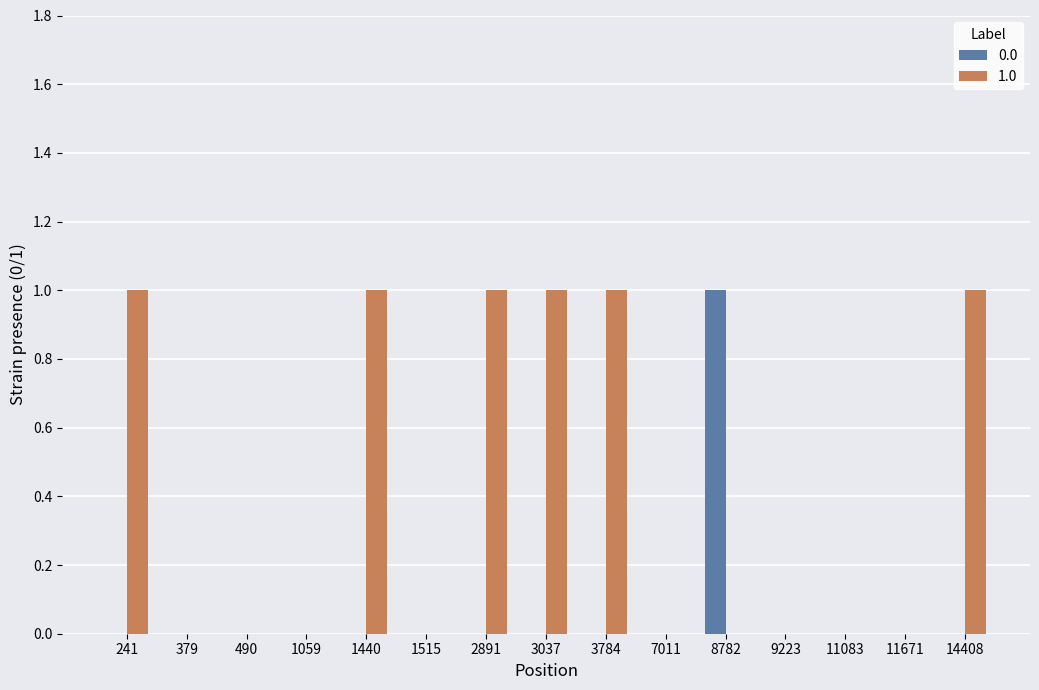

Which series changed the most between 379 and 3037?

1.0